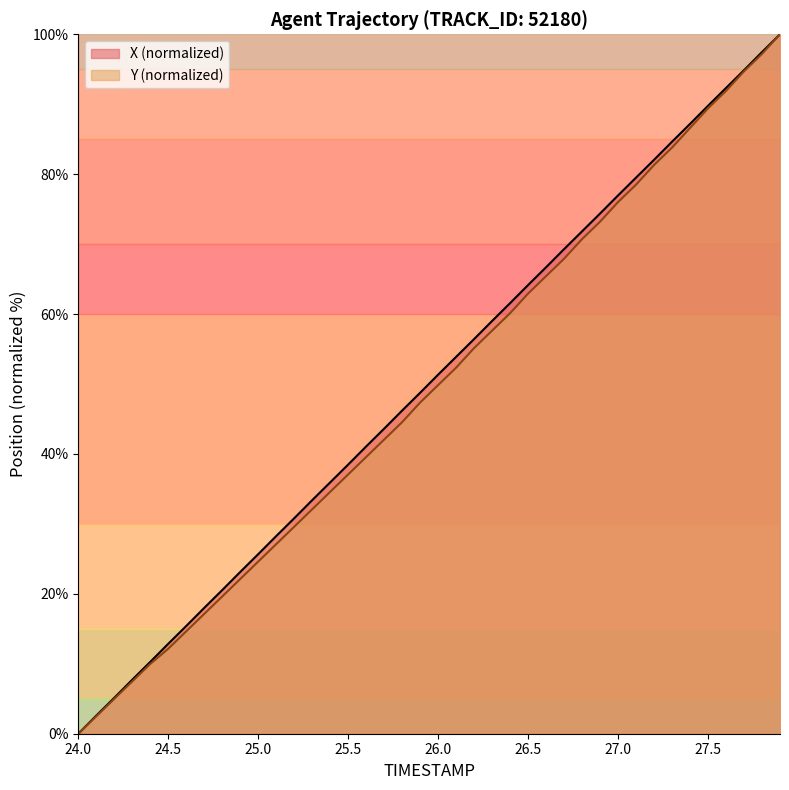

Reading right to left, extract all data points from this chart.

X: 100.0	97.5	94.9	92.3	89.8	87.2	84.6	82.1	79.5	77.0	74.4	71.8	69.3	66.7	64.2	61.6	59.0	56.4	53.9	51.3	48.7	46.2	43.6	41.1	38.5	35.9	33.4	30.8	28.3	25.7	23.1	20.5	18.0	15.4	12.9	10.3	7.7	5.1	2.6	0.0
Y: 100.0	97.2	94.7	91.9	89.4	86.6	83.8	81.3	78.5	76.0	73.2	70.7	67.9	65.4	62.9	60.1	57.6	55.1	52.3	49.8	47.4	44.5	42.1	39.6	37.1	34.6	32.1	29.6	27.1	24.6	22.1	19.6	17.1	14.6	12.1	10.0	7.5	5.0	2.5	0.0